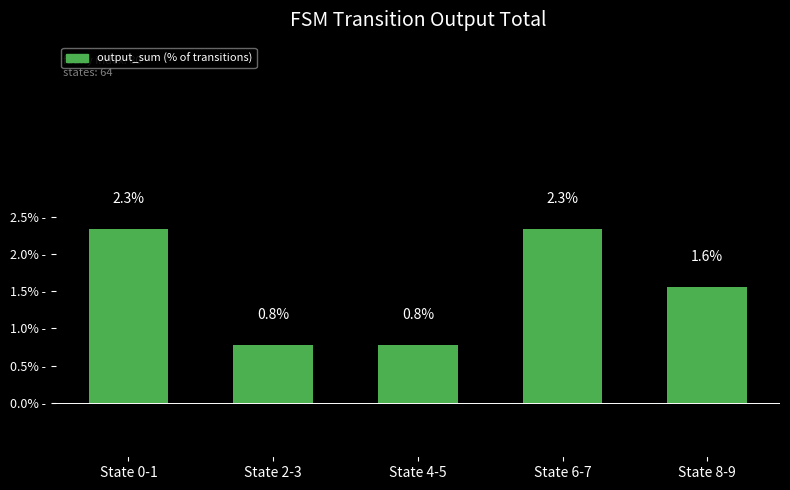

Reading left to right, what are all the values shown in this chart?

2.3	0.8	0.8	2.3	1.6